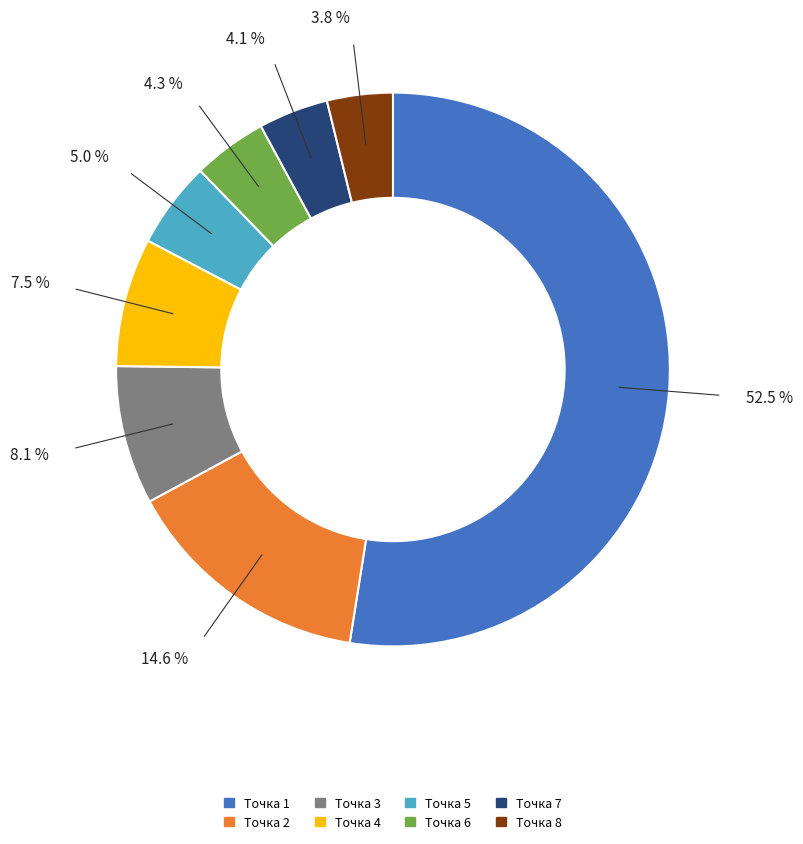

Is there a majority slice in this chart?

Yes